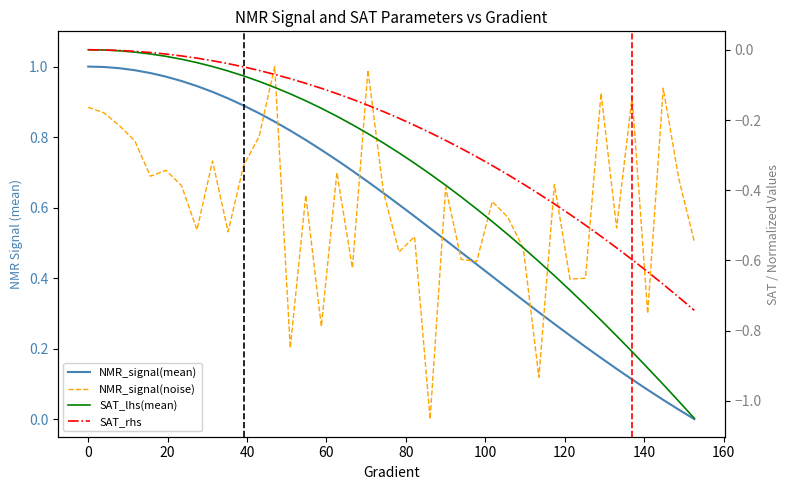

Count the number of data series in this chart.

4